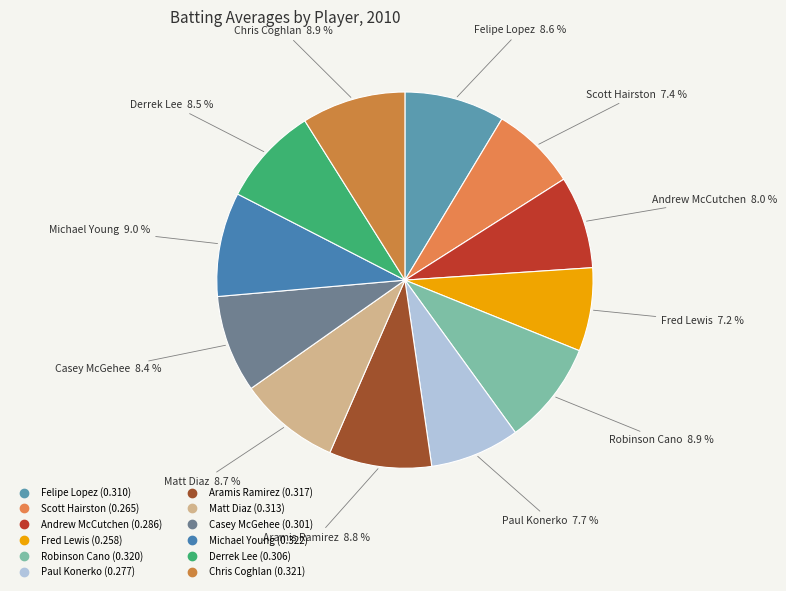

Do Felipe Lopez and Paul Konerko together represent more than half of the pie?

No